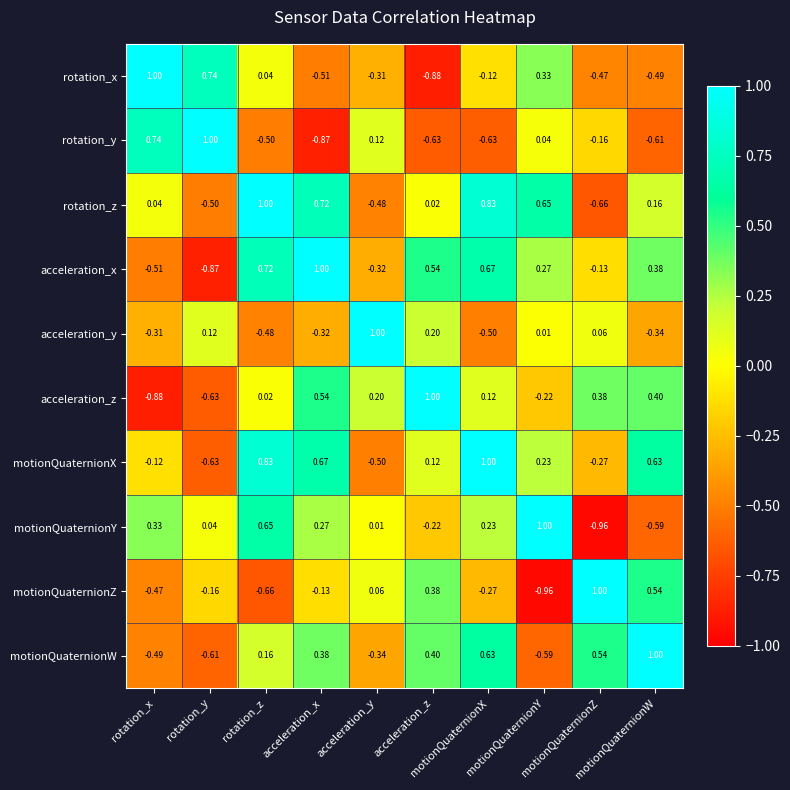

How many categories are shown in the chart?

10